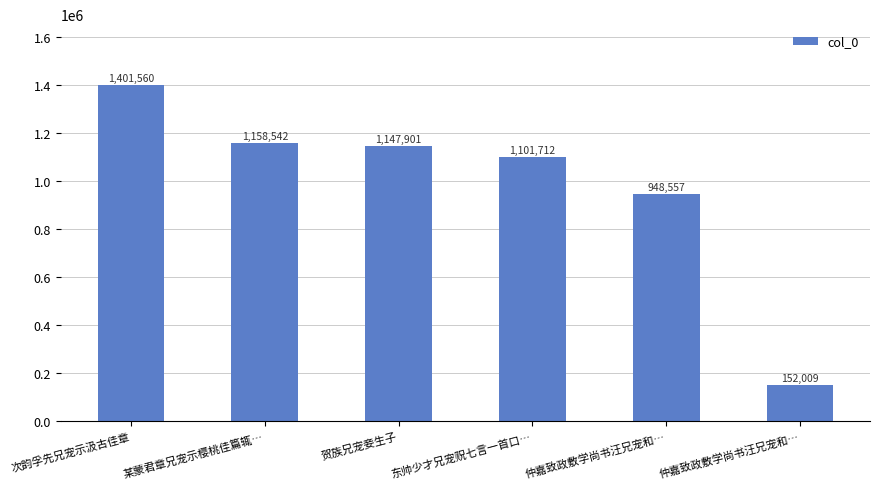

What is the change in value from 东帅少才兄宠贶七言一首口… to 仲嘉致政敷学尚书汪兄宠和…?

-949703